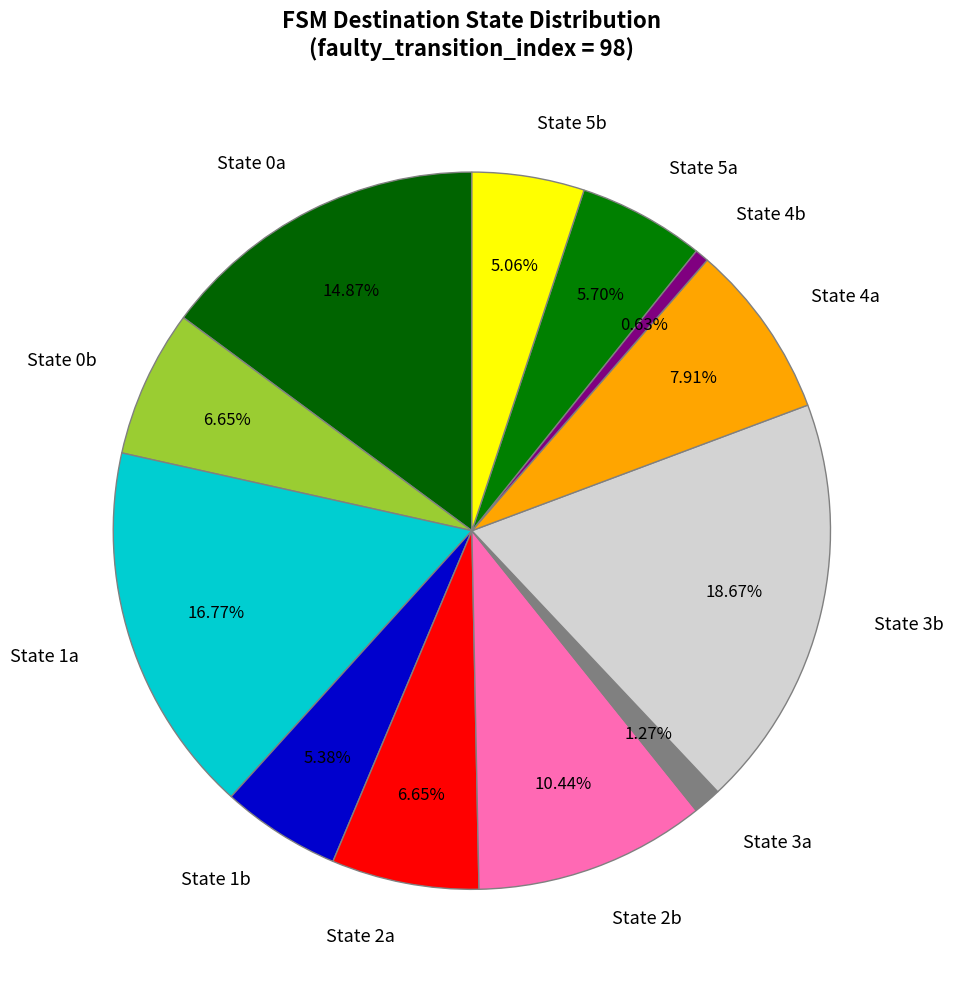

Does any single category account for the majority?

No